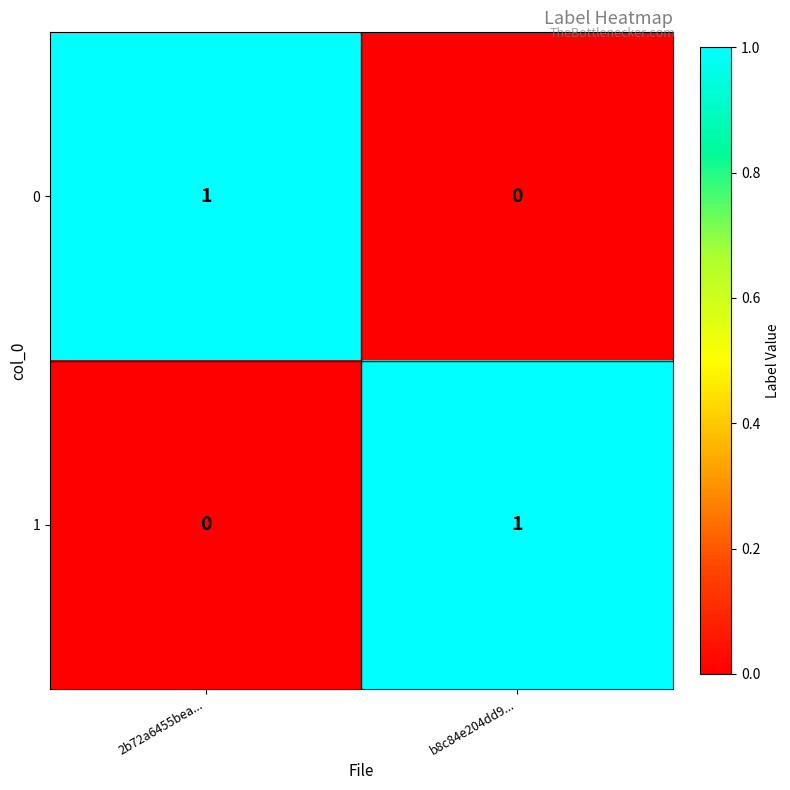

At which label does 0 reach its minimum?

b8c84e204dd9...